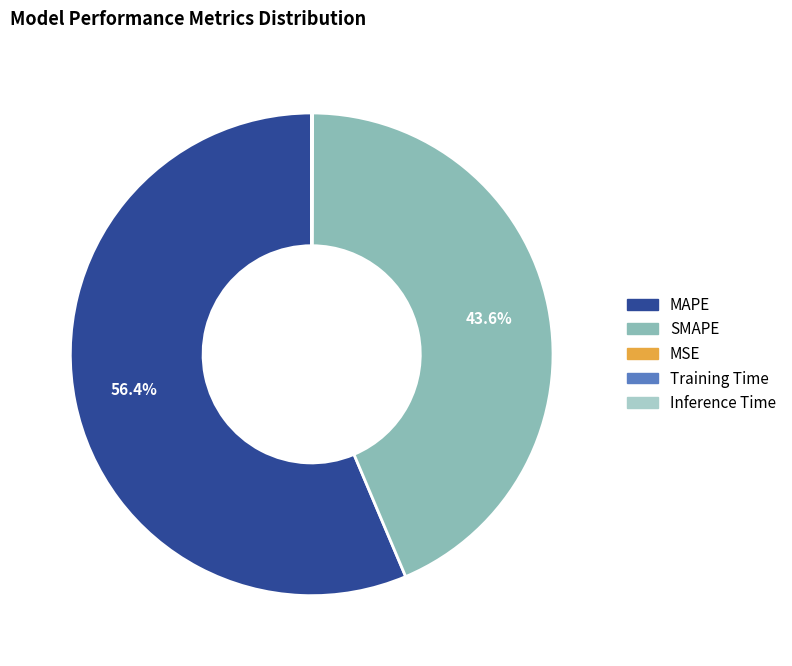

What is the change in value from MAPE to MSE?

-58.7